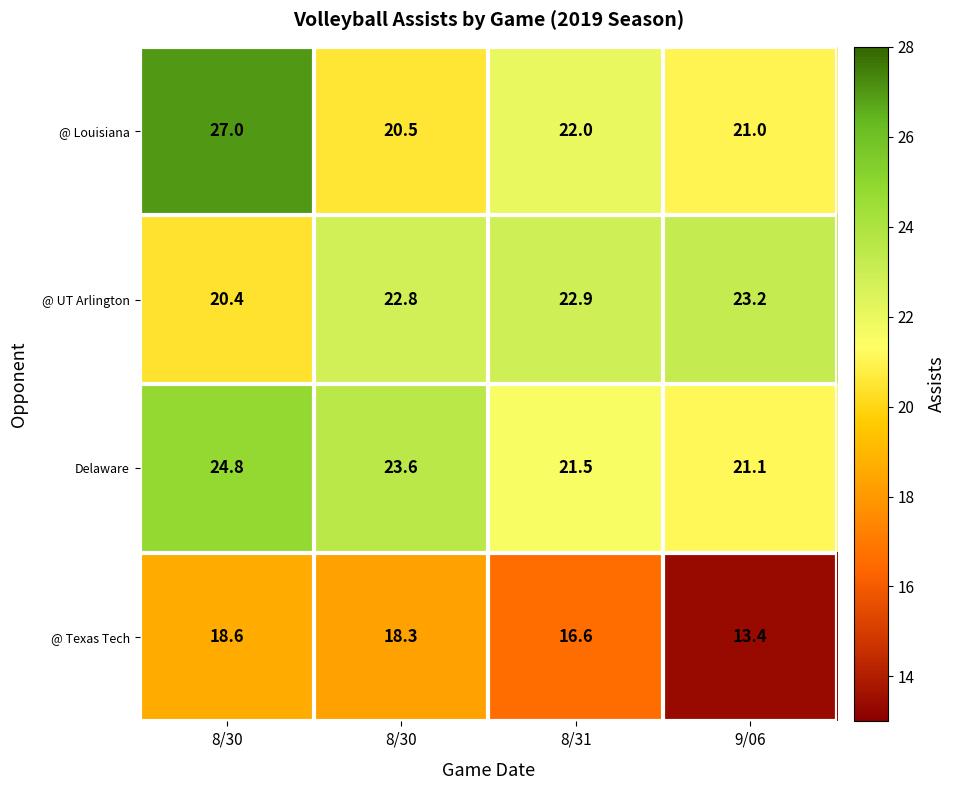

How many distinct data groups are displayed?

4